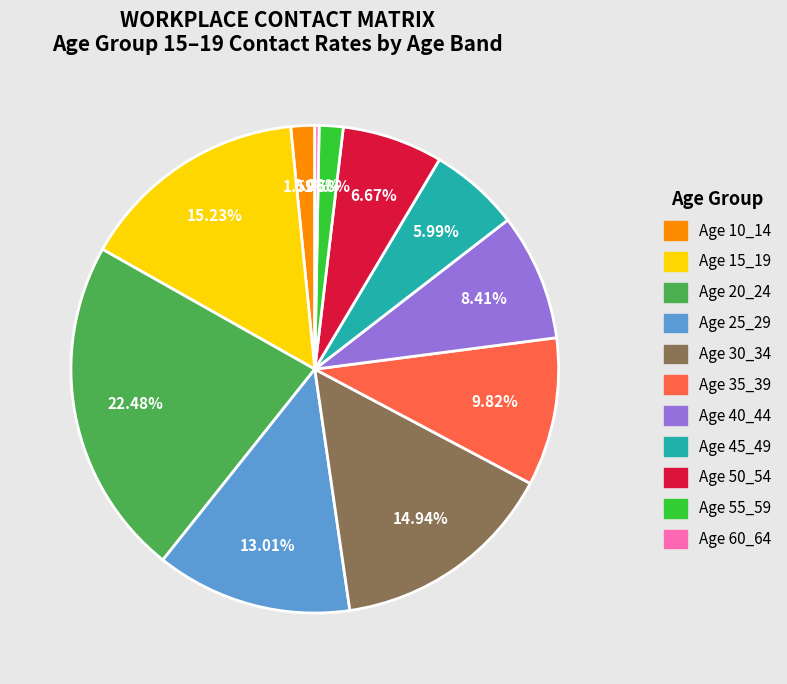

Is there any slice that represents more than half of the pie?

No